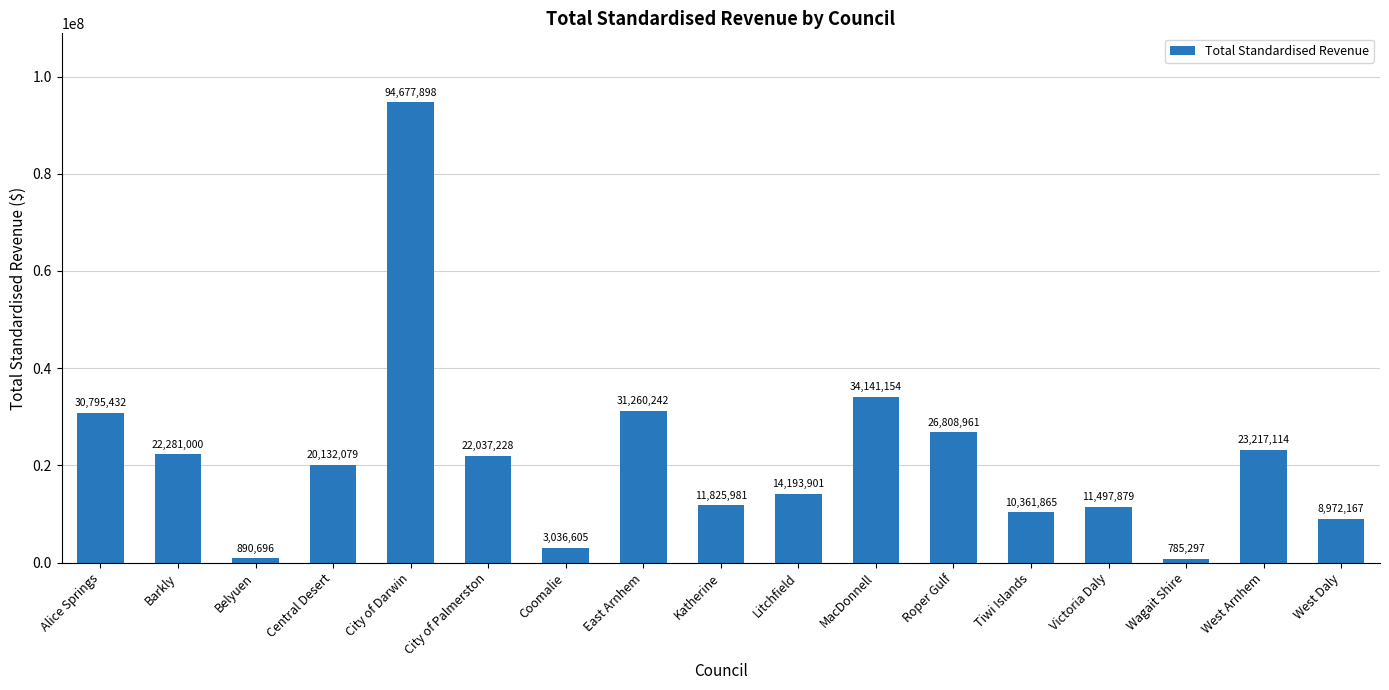

True or false: the data shows 785297 at Wagait Shire.

True